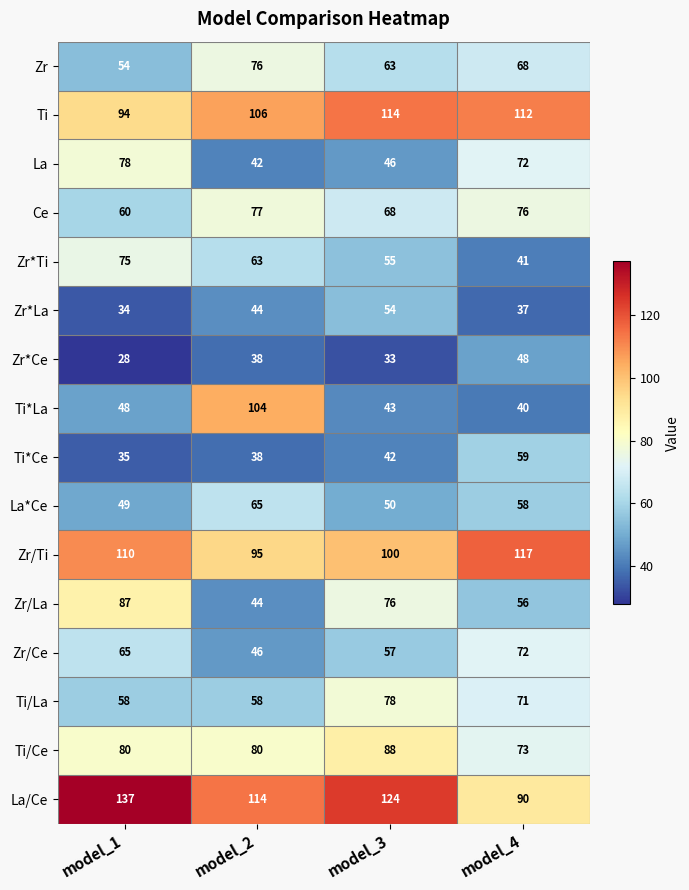

What is the smallest value displayed?

28